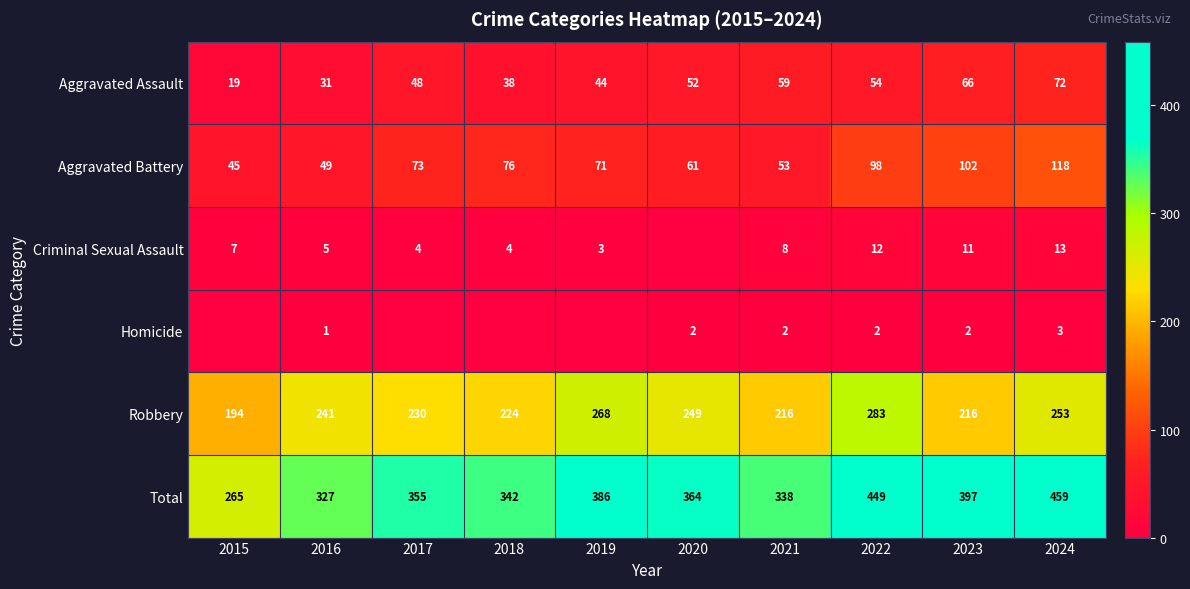

What is the sum of all Total values?

3682